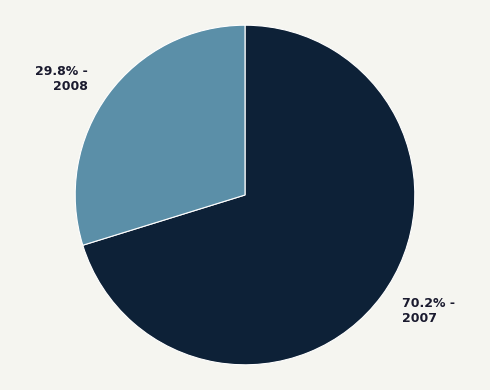

Rank the categories by value from lowest to highest.

2008, 2007